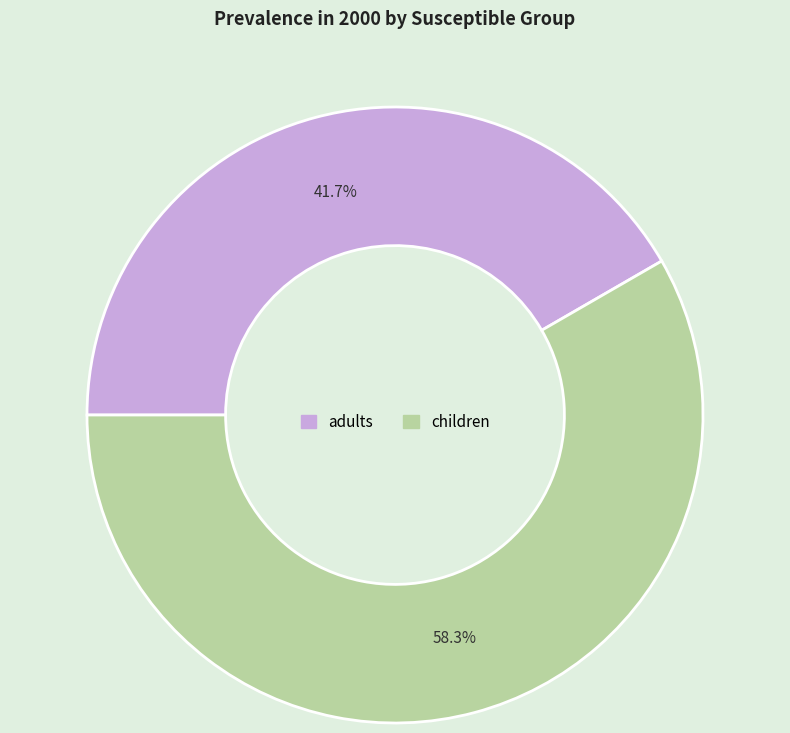

Rank the categories by value from highest to lowest.

children, adults